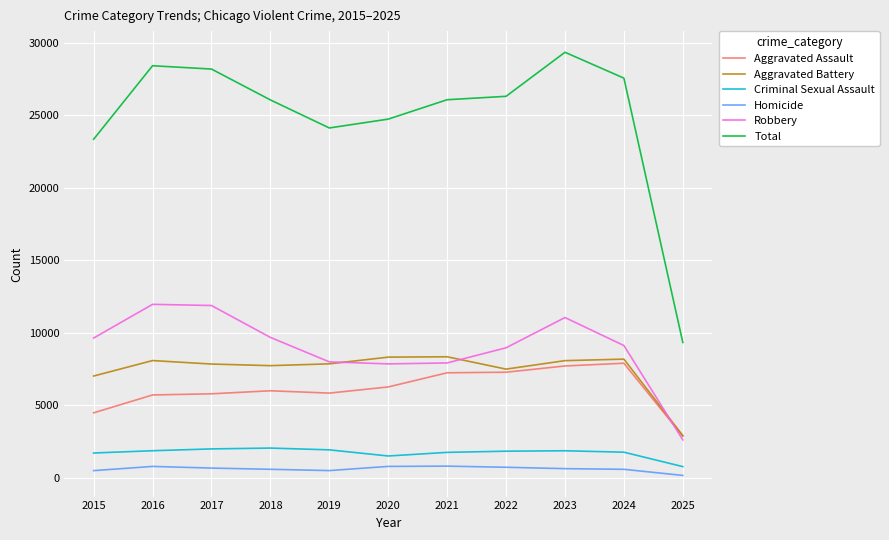

Read the Robbery value at 2016.

11960